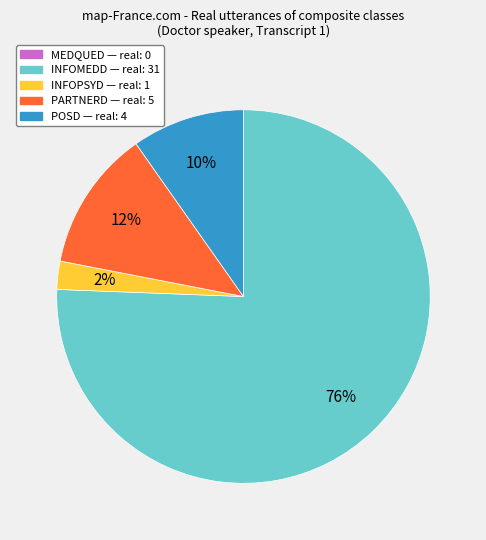

Is it true that INFOMEDD is 27% of the pie?

False